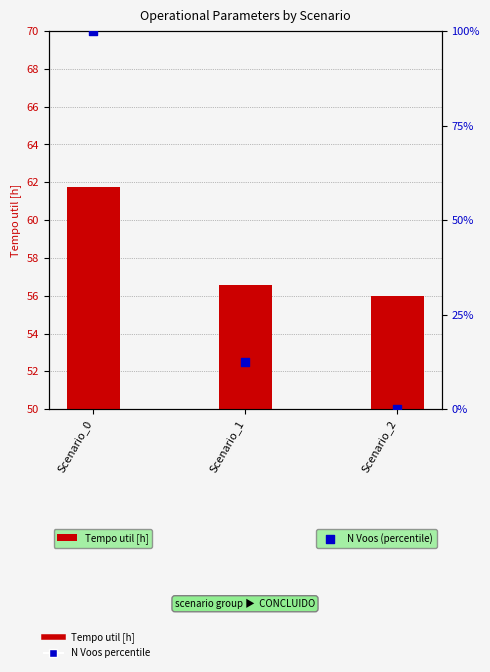

At which category is the sum across all series the highest?

Scenario_0